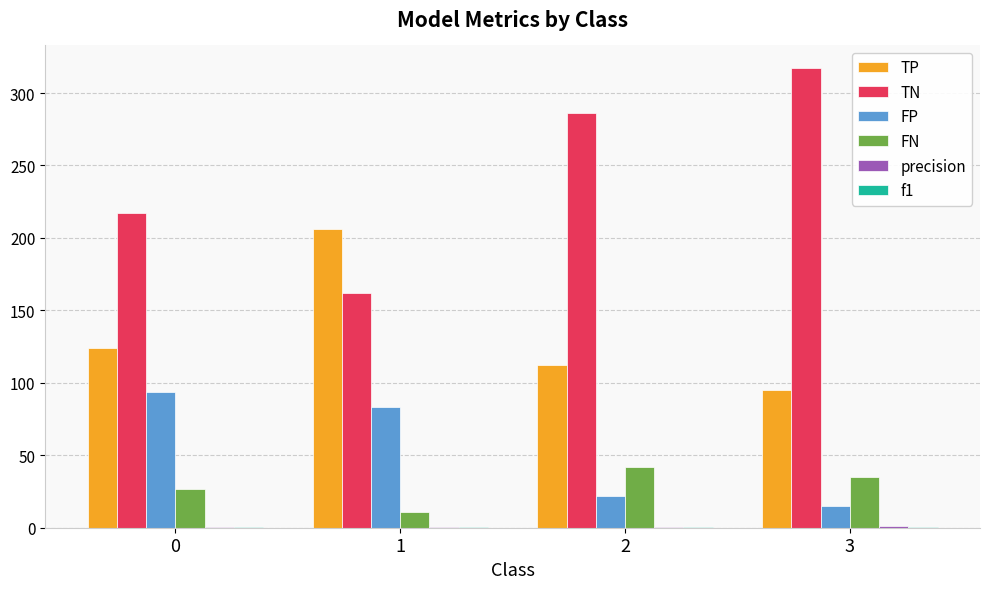

The value of TN at 2 is 286.0. True or false?

True